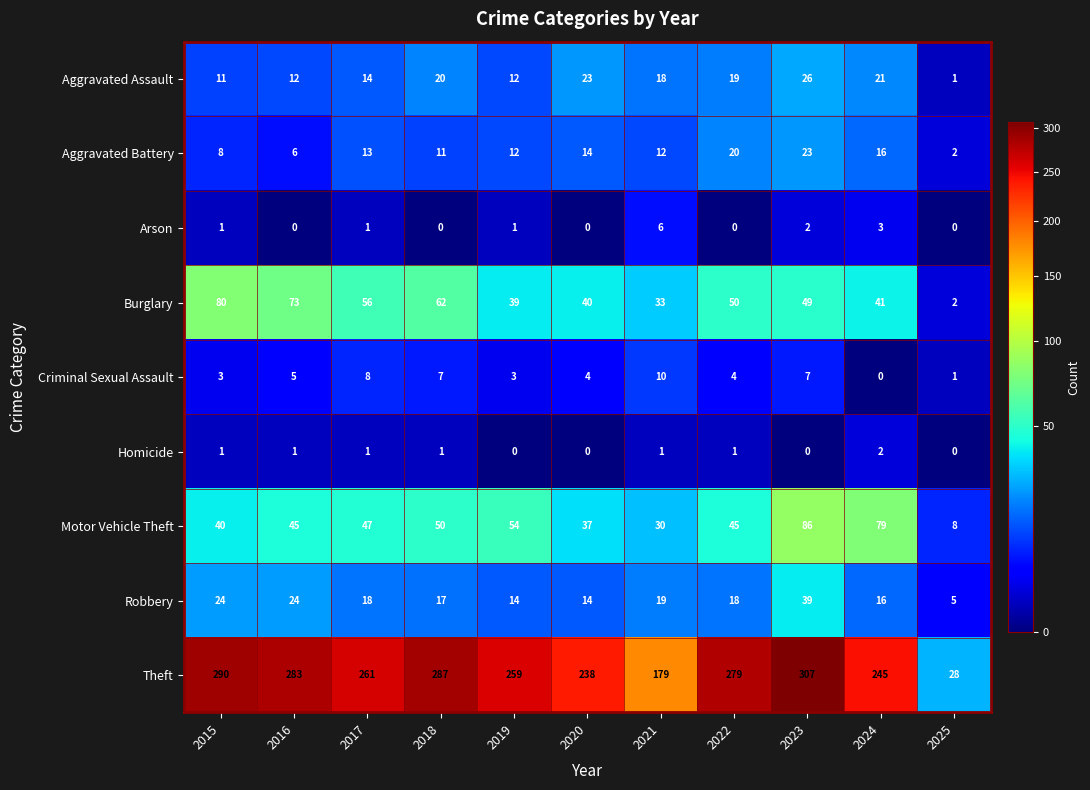

Count the number of categories in the chart.

11